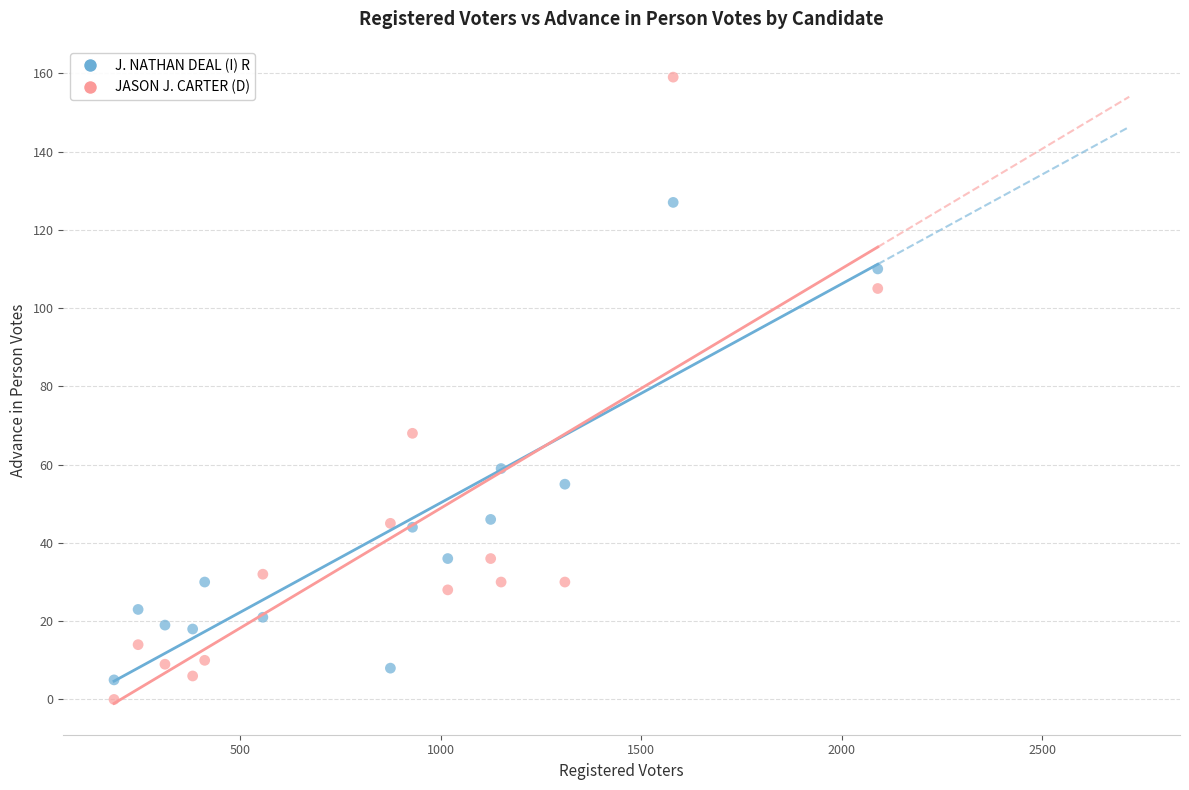

Which series contains the lowest Y value?

JASON J. CARTER (D)